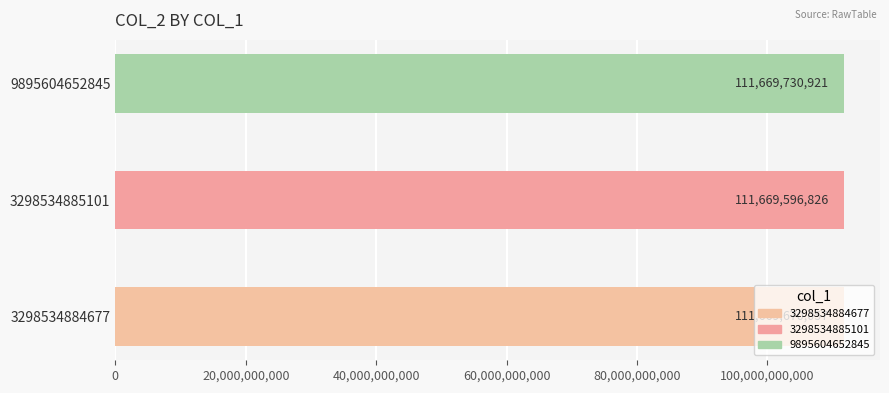

What is the value of the 3rd bar from the left?

111669730921